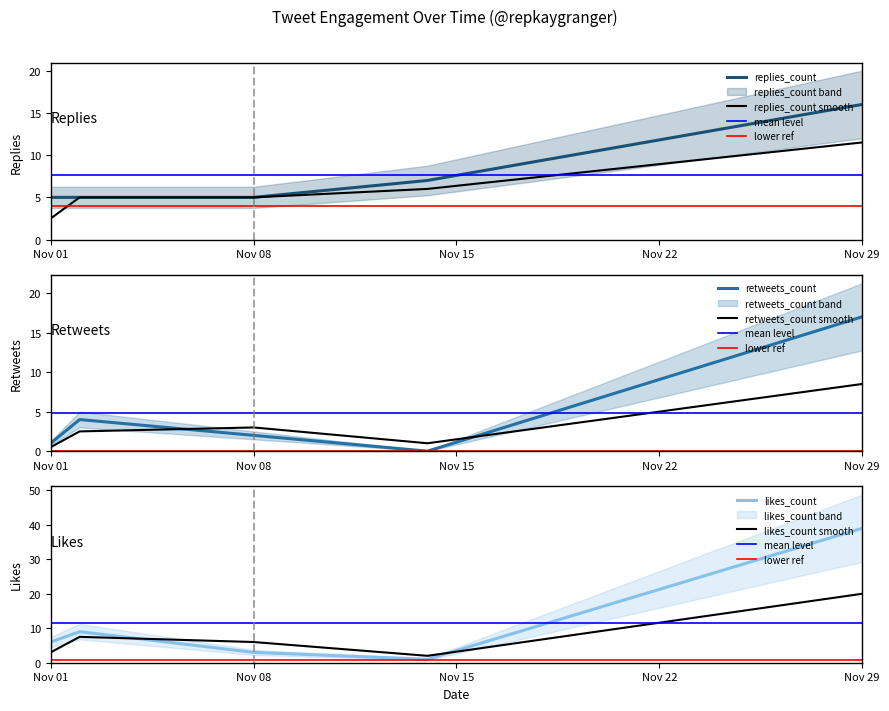

How many data points in likes_count are above 6?

2